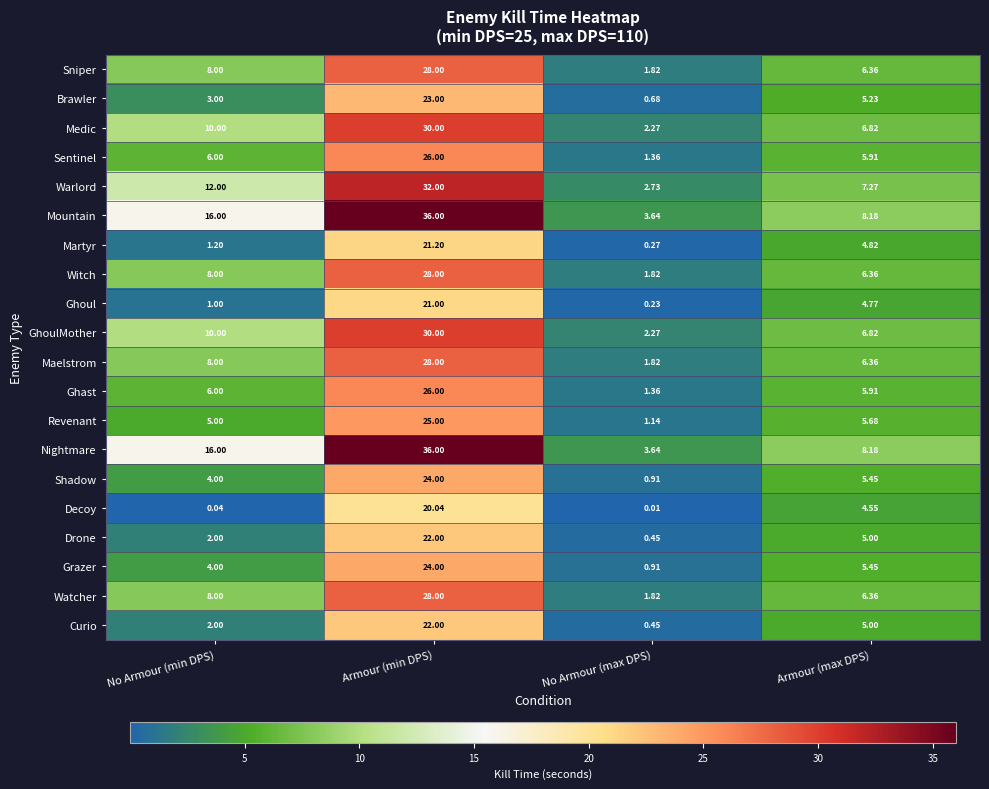

At which category is the sum across all series the highest?

Armour (min DPS)